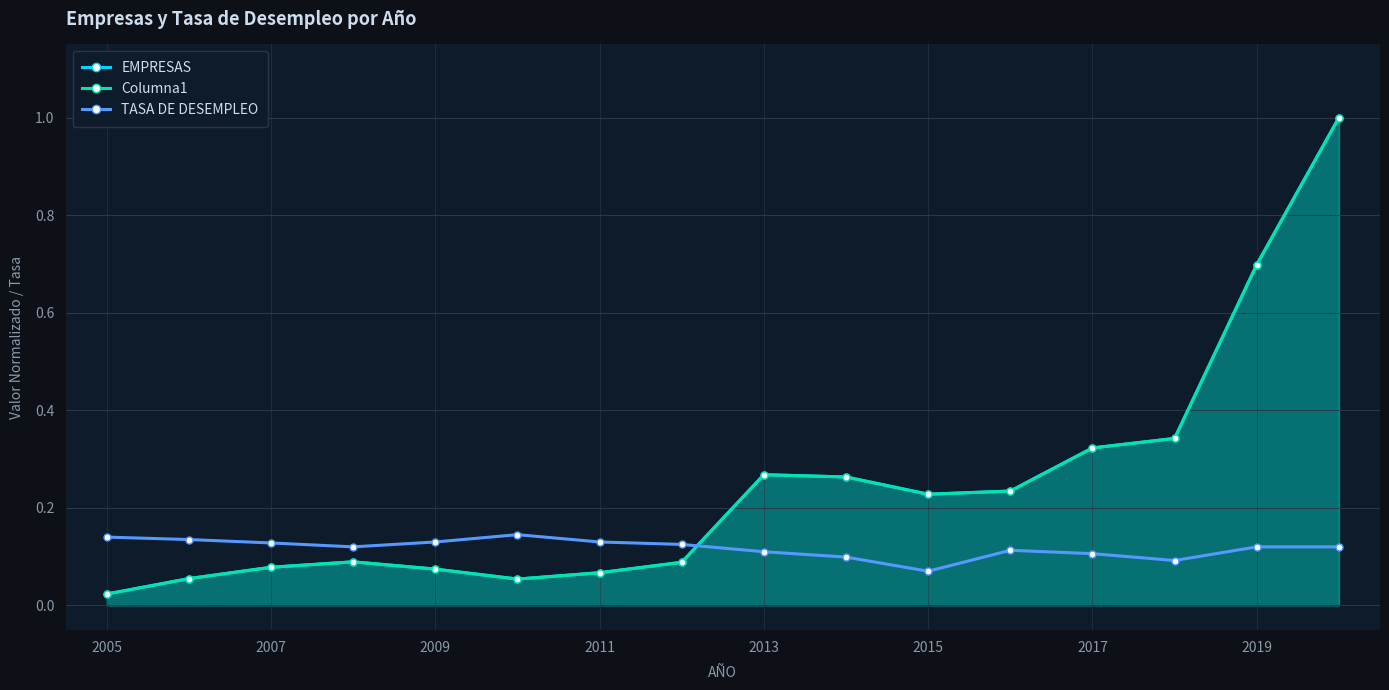

At how many categories does at least one series exceed 0?

16